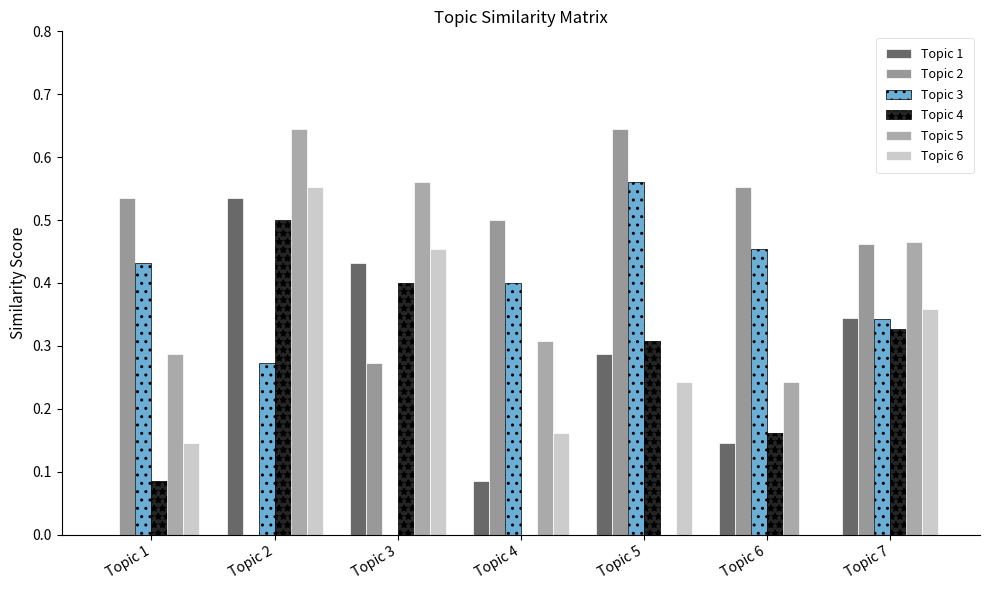

How many data points in Topic 1 are above 0?

6